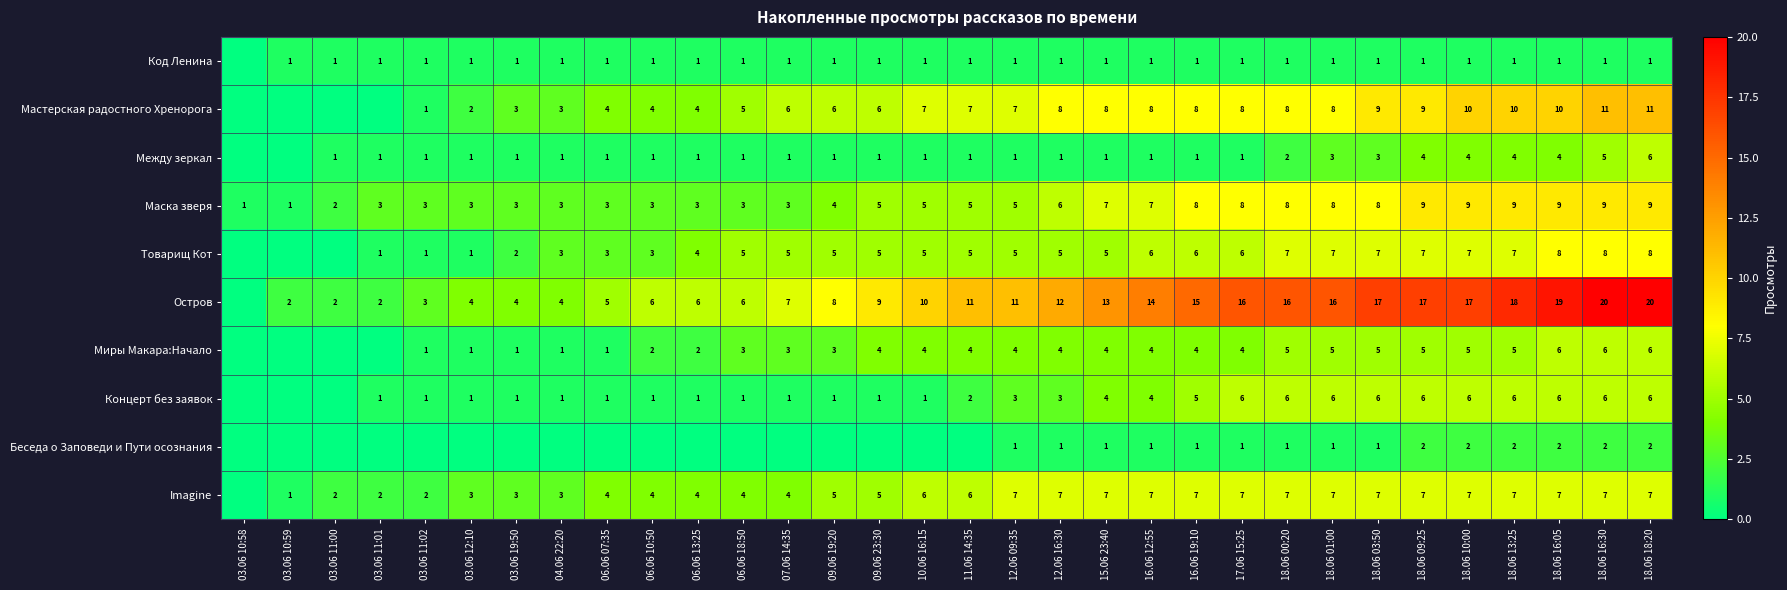

What is the total value across all series at 07.06 14:35?

31